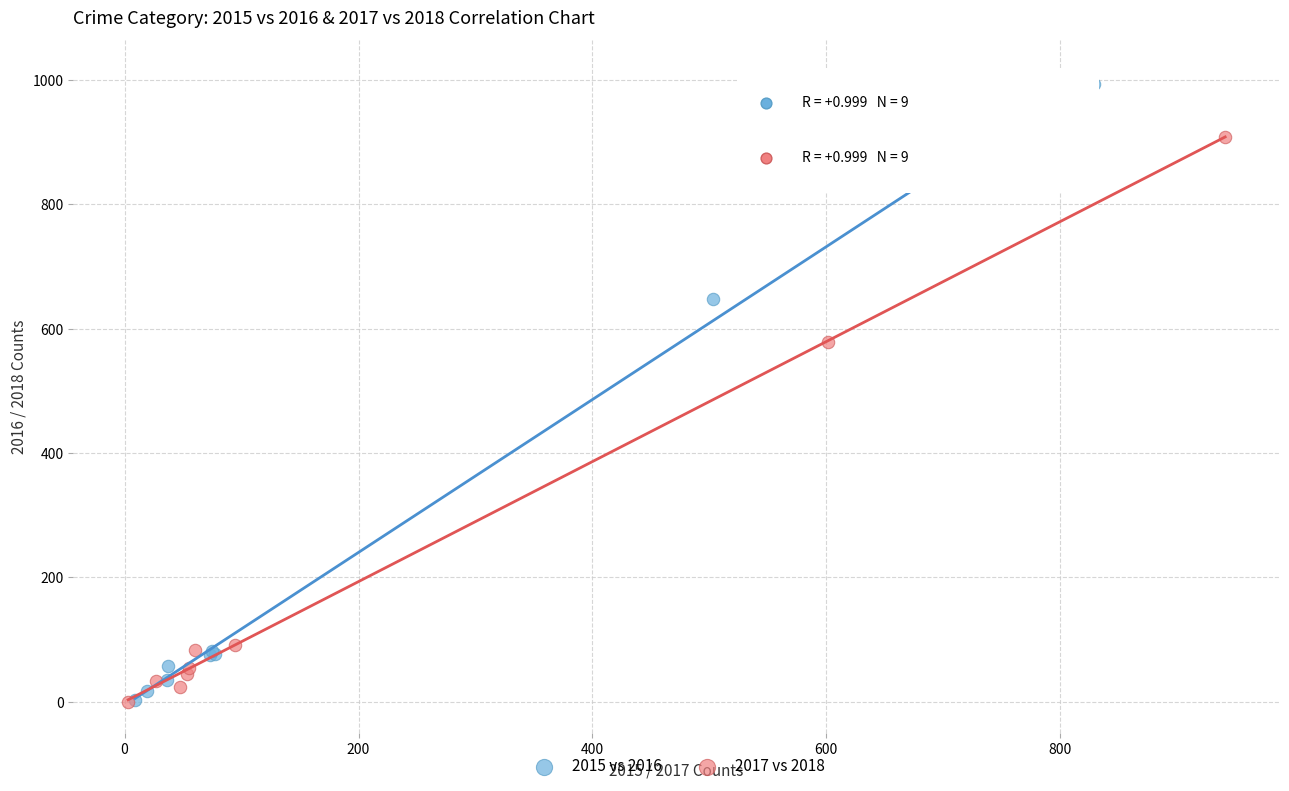

Which series contains the highest Y value?

2015 vs 2016